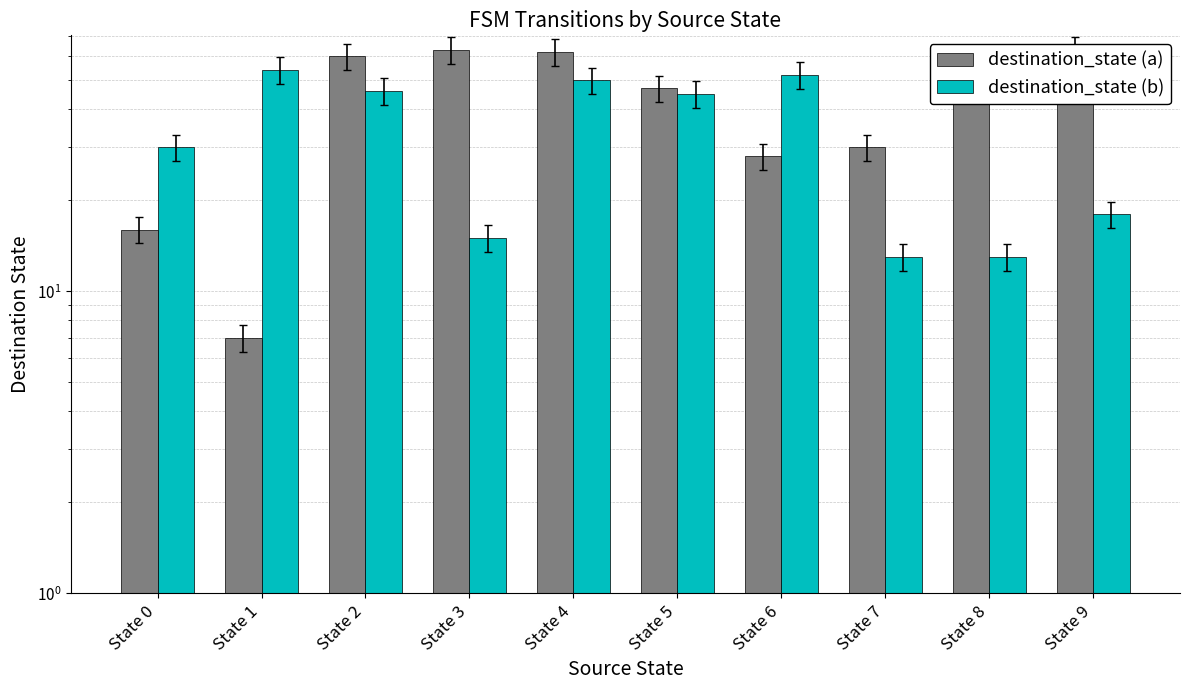

Are the bars horizontal?

No